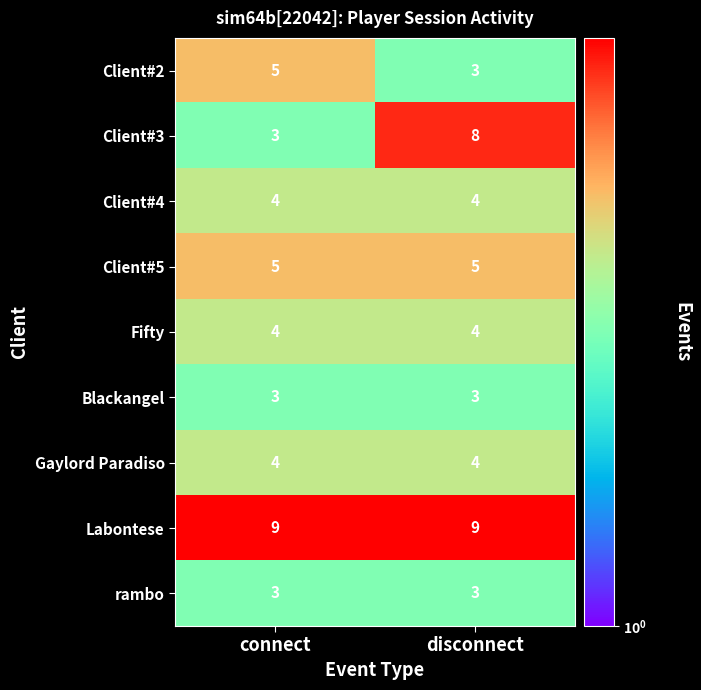

The Client#4 series shows 4 at disconnect. True or false?

True